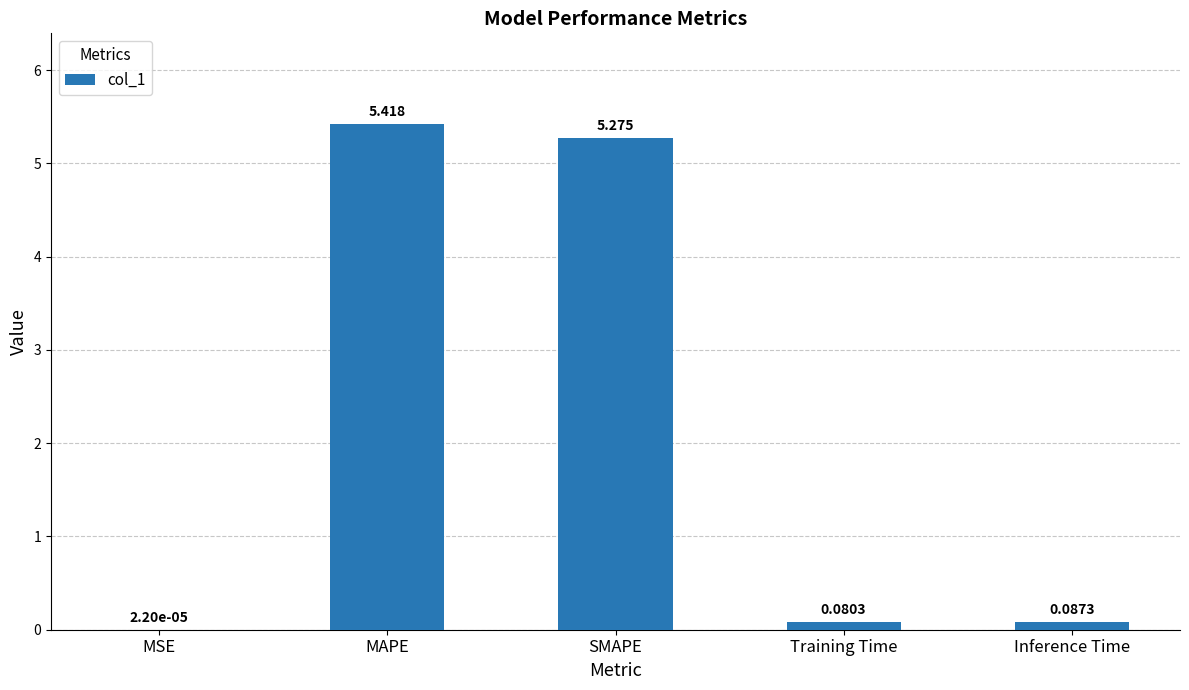

What is the sum of the values at MAPE and Inference Time?

5.5